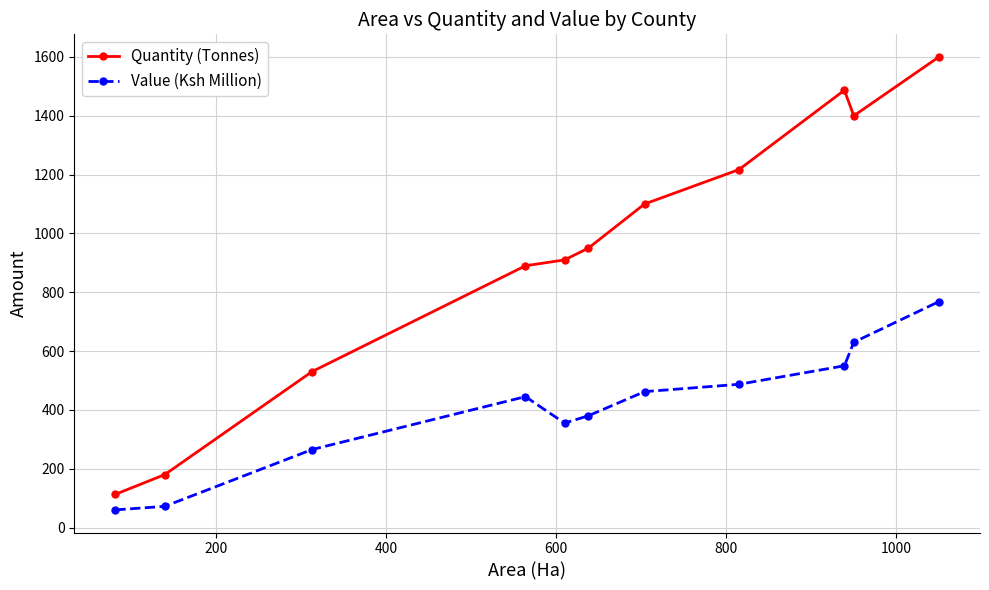

Is this an area chart (filled region under the line)?

No